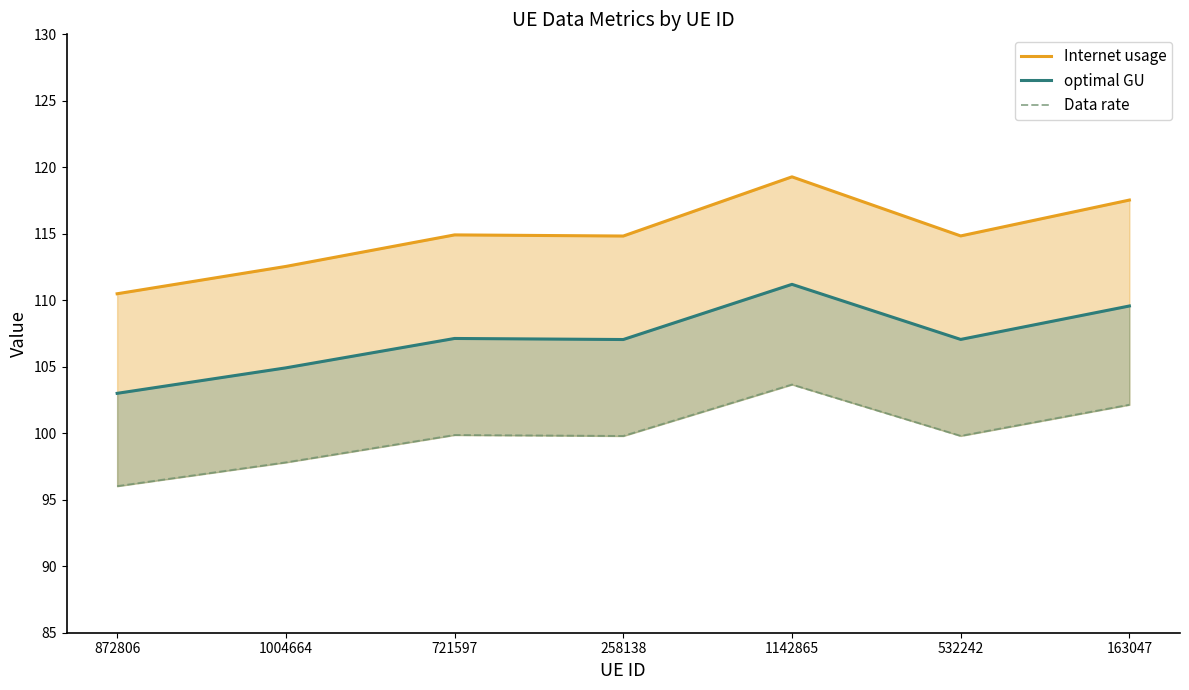

True or false: Internet usage and Data rate intersect in this chart.

False